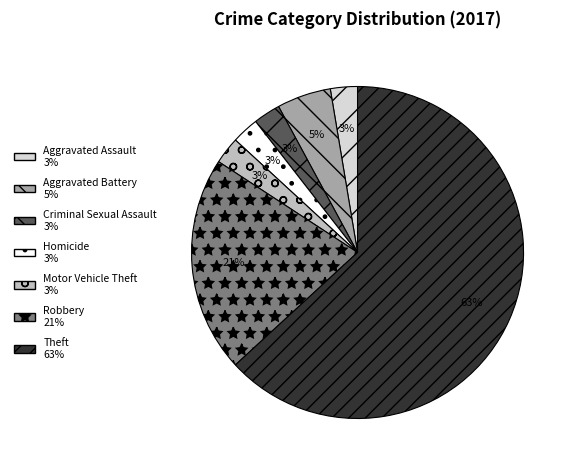

Approximately how many times larger is the value at Criminal Sexual Assault compared to Aggravated Assault?

1.0